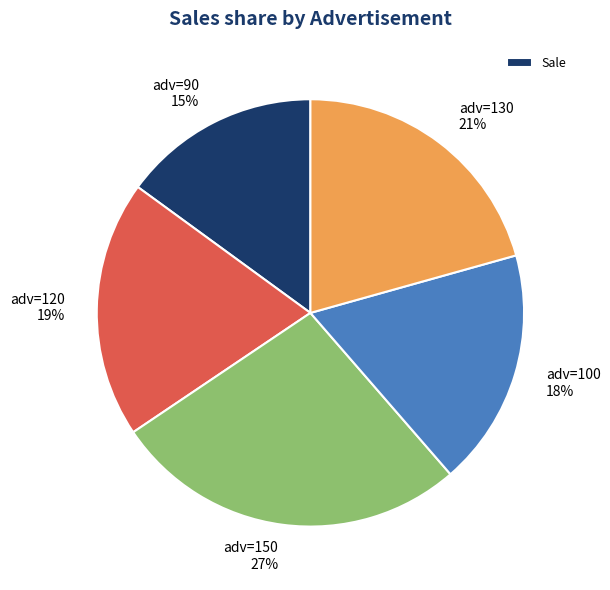

The adv=130 21% slice represents 21% of the pie. True or false?

True